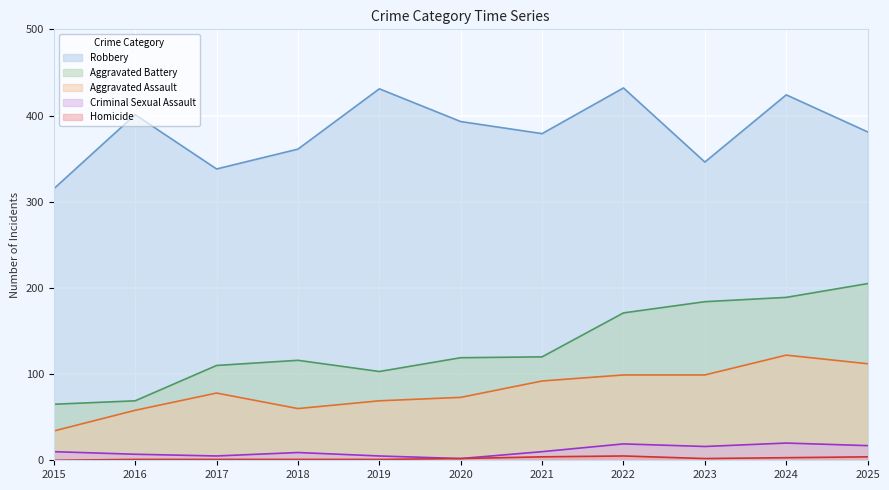

Is it true that Aggravated Assault equals 69 at 2019?

True